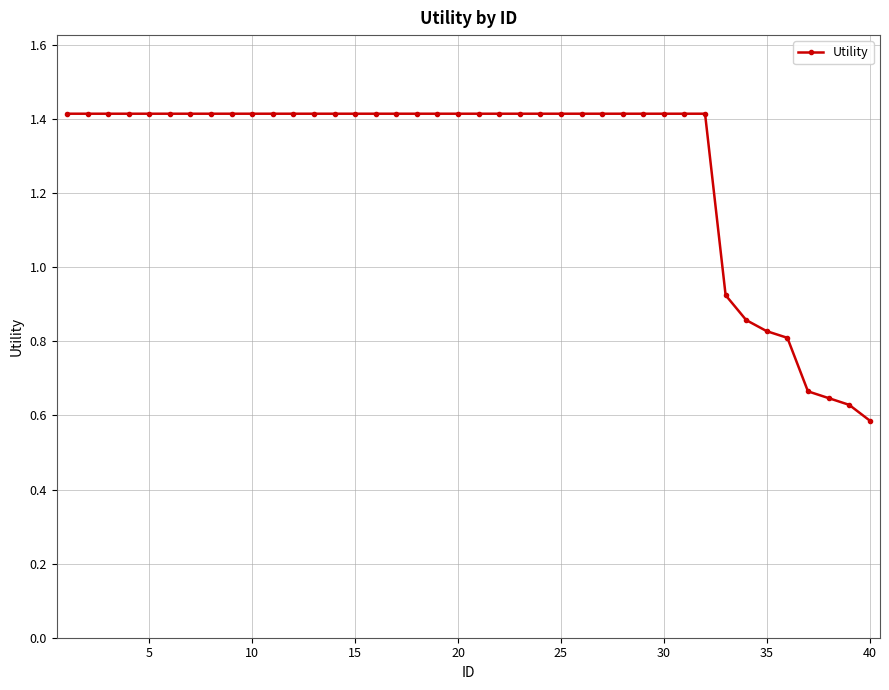

What is the average value?

1.3